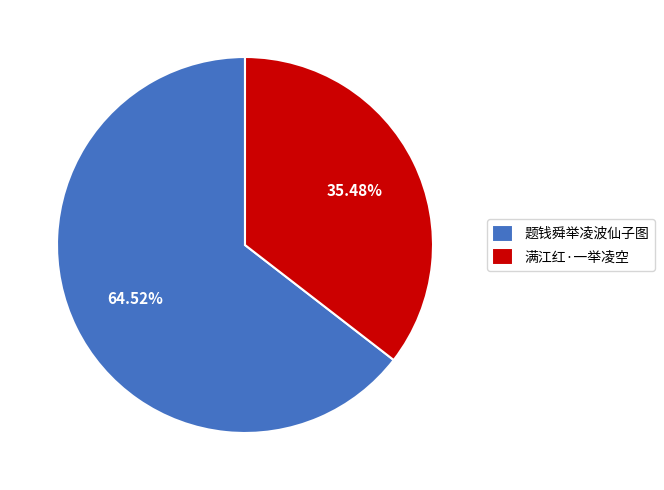

Which has a higher value, 题钱舜举凌波仙子图 or 满江红·一举凌空?

题钱舜举凌波仙子图